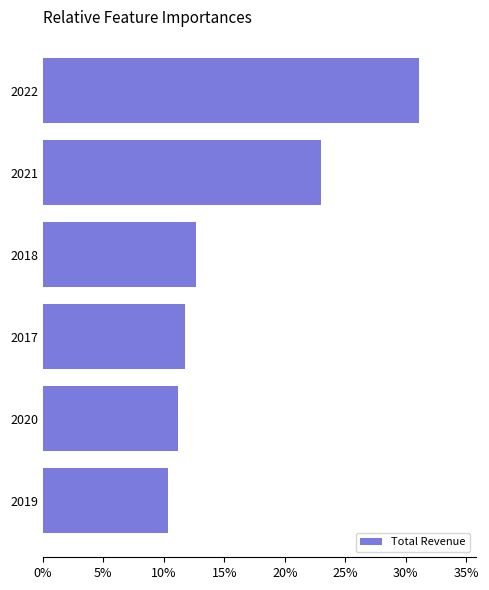

Are the bars horizontal?

Yes